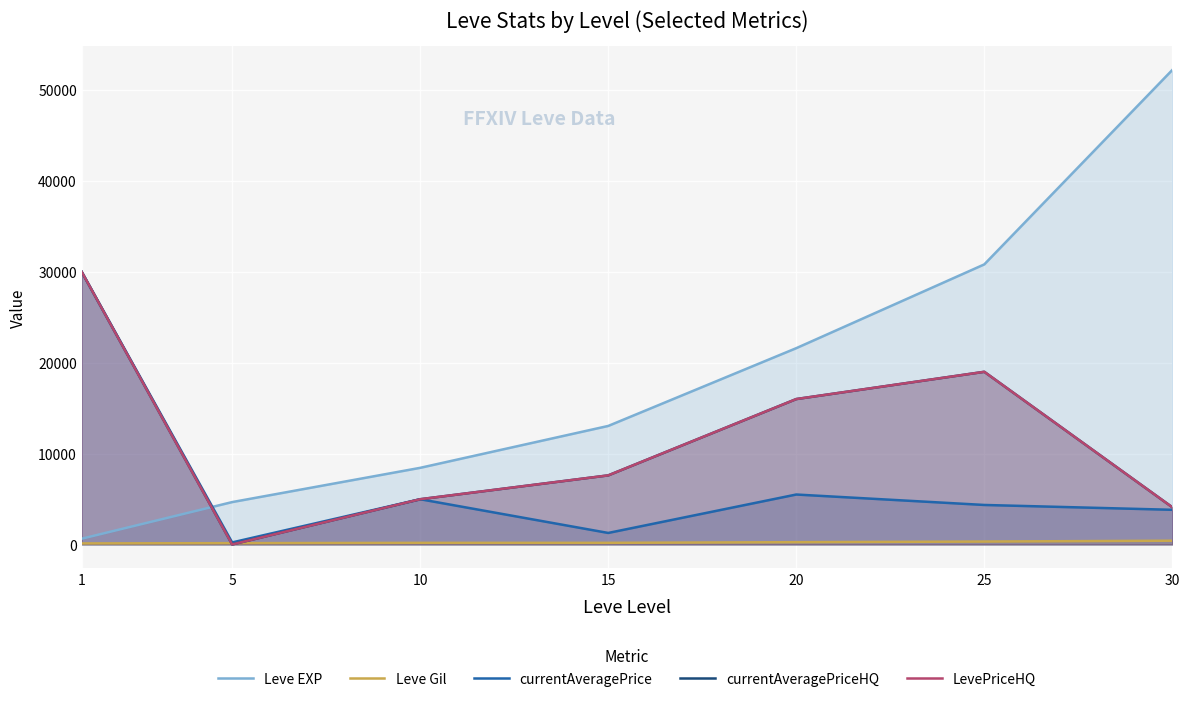

Is the value of Leve Gil at 1 greater than the value of Leve EXP at 5?

No